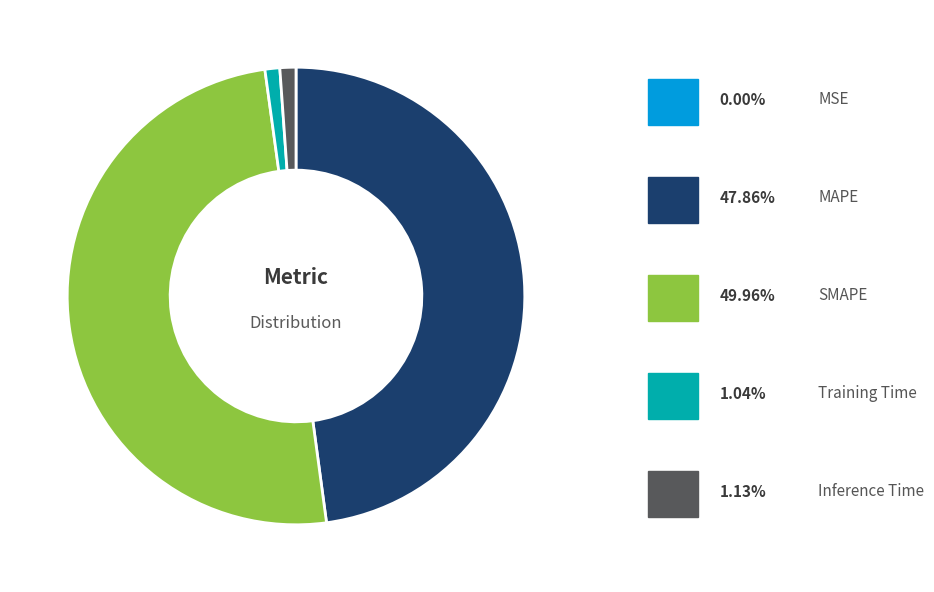

How many segments does this pie chart have?

5